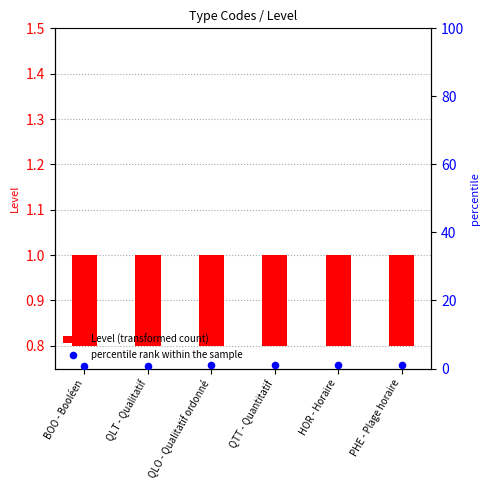

Which series has the largest total across all categories?

percentile rank within the sample